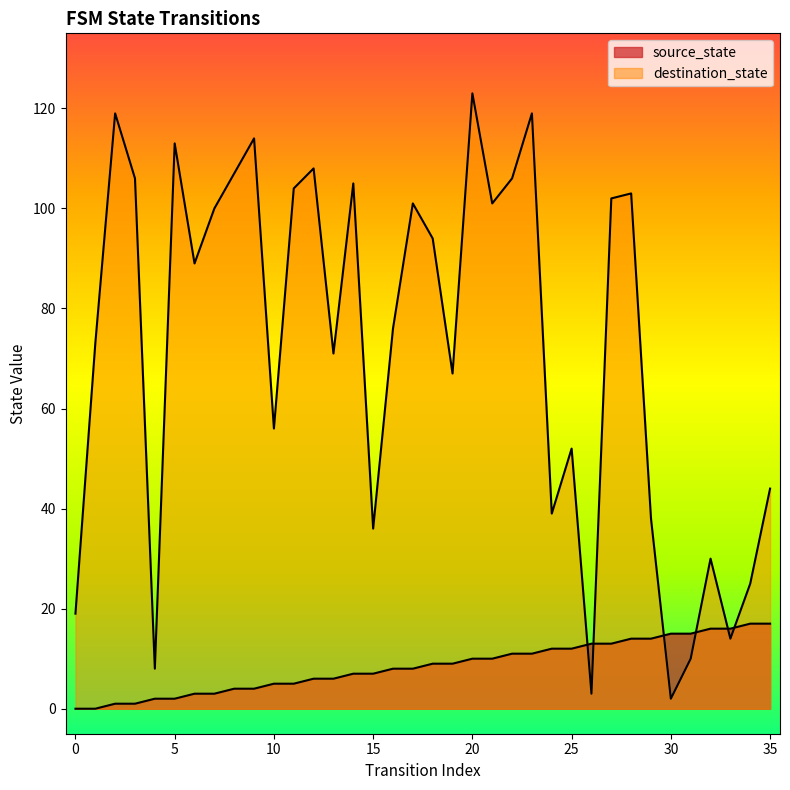

What is the difference between the maximum and minimum values in the source_state series?

17